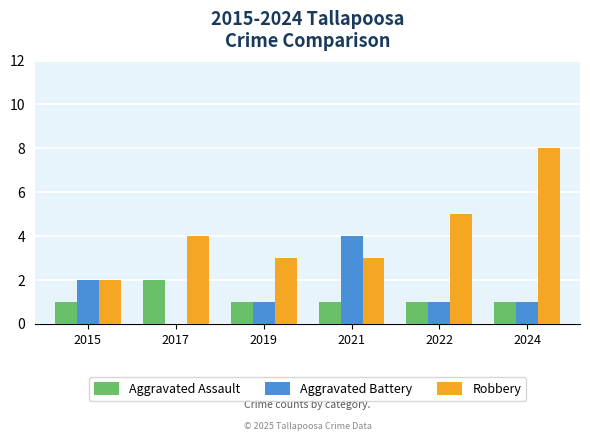

Reading left to right, transcribe all the data shown in this chart.

Aggravated Assault: 1	2	1	1	1	1
Aggravated Battery: 2	0	1	4	1	1
Robbery: 2	4	3	3	5	8